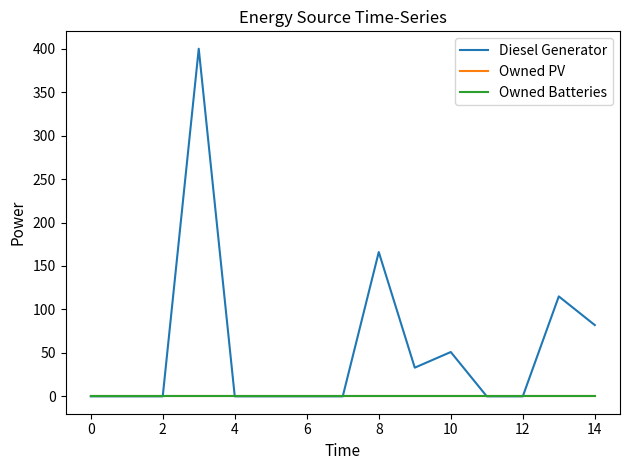

In Diesel Generator, how many points are lower than both neighbors (excluding endpoints)?

1